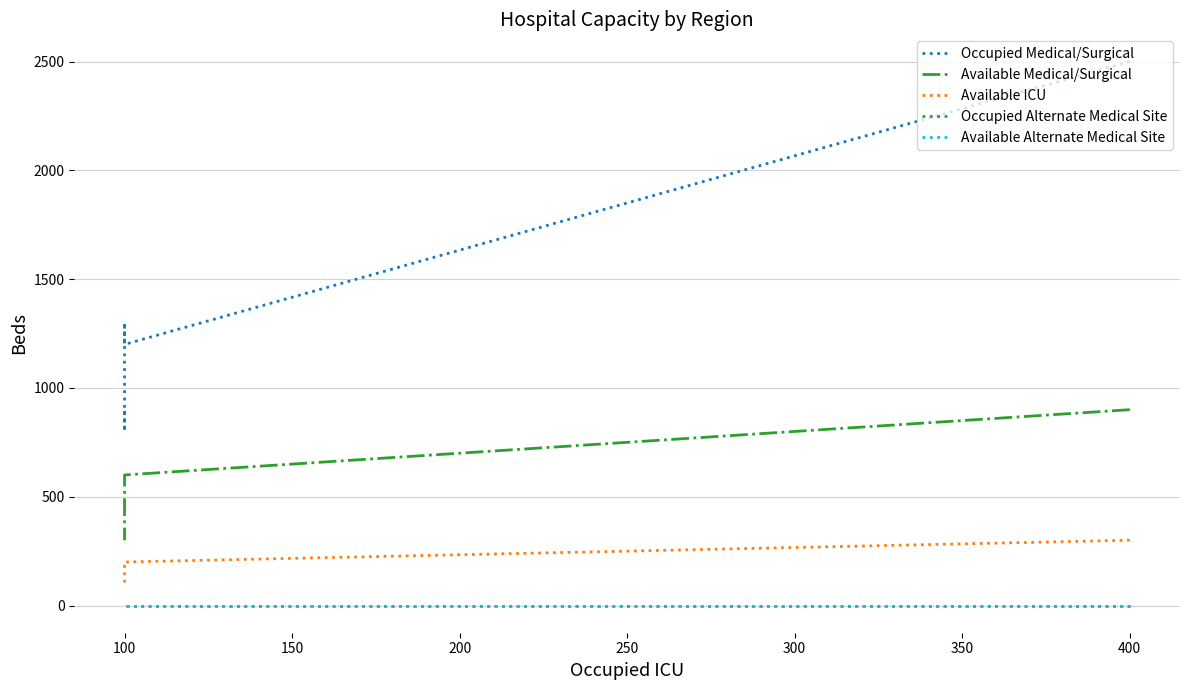

True or false: Available ICU has a value of 123 at 400.

False